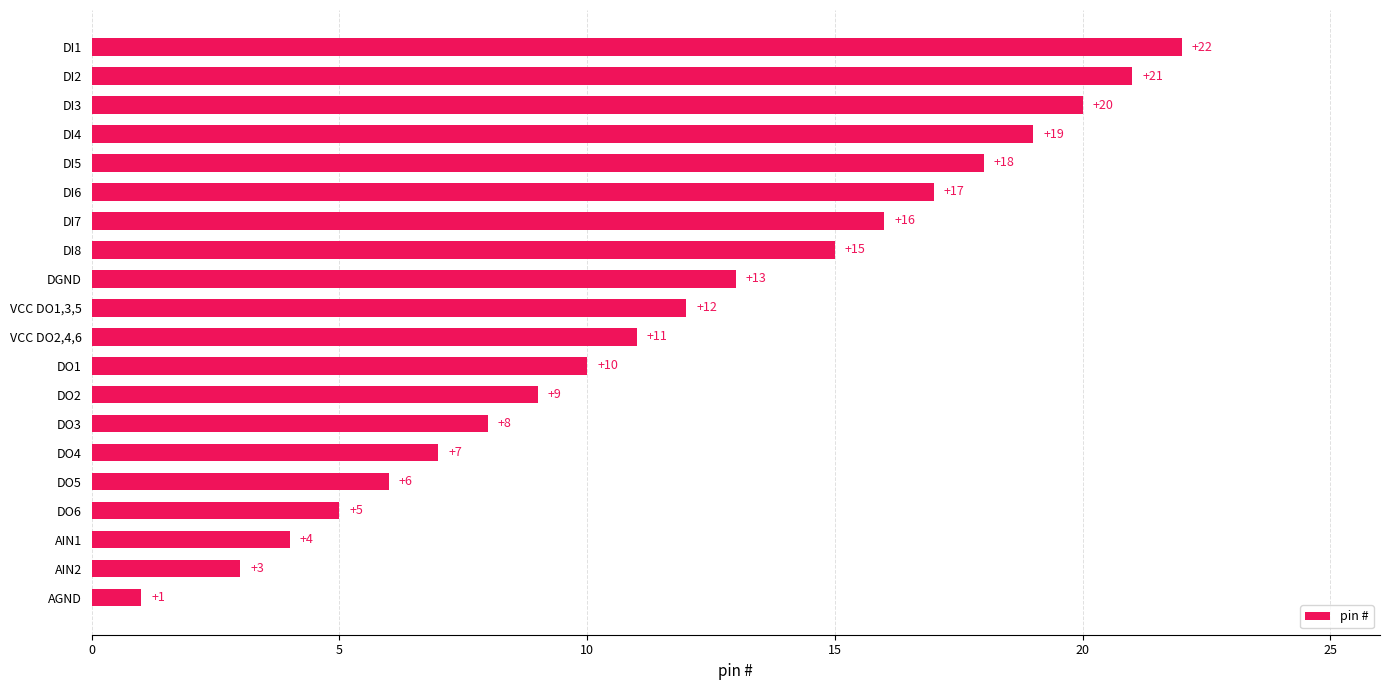

At which label is the value closest to 11?

VCC DO2,4,6